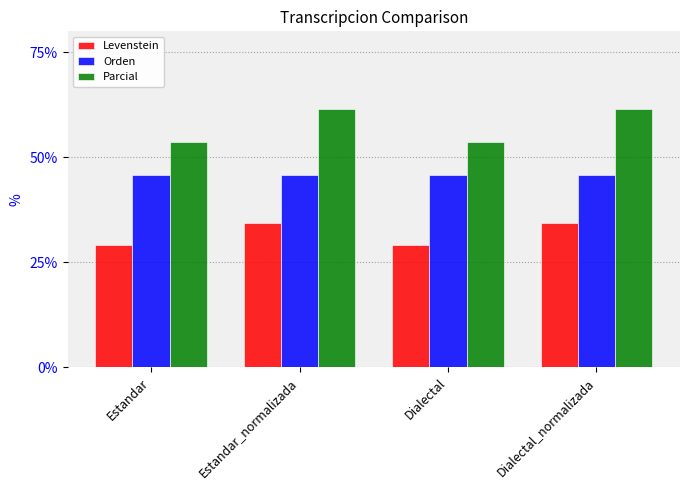

What is the label of the 4th bar from the left?

Dialectal_normalizada